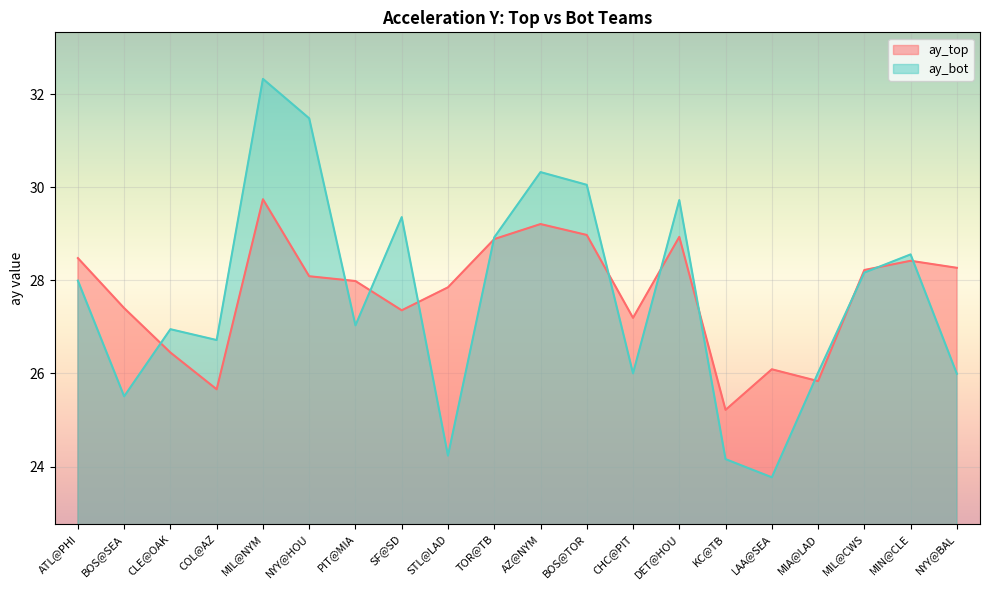

The ay_top series shows 28.2 at MIL@CWS. True or false?

True